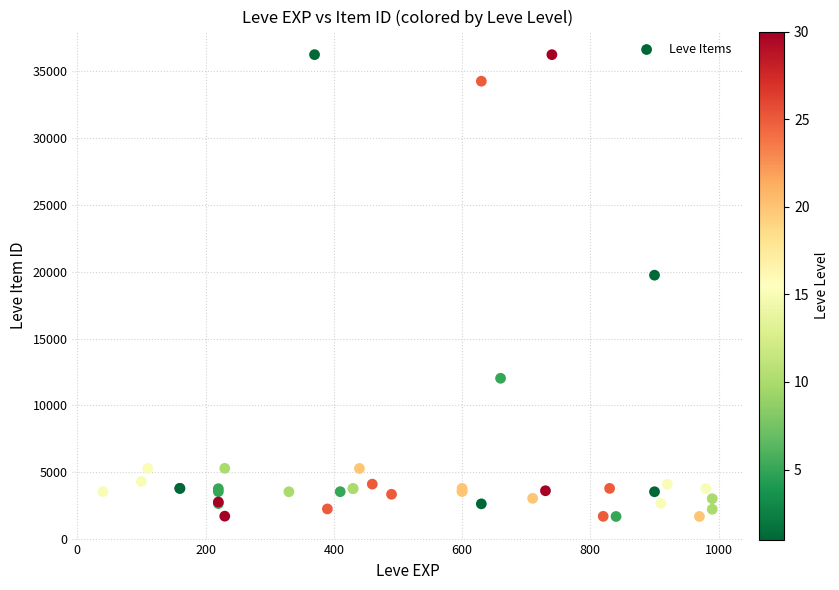

What Y value in the scatter plot is closest to 18967?

19744